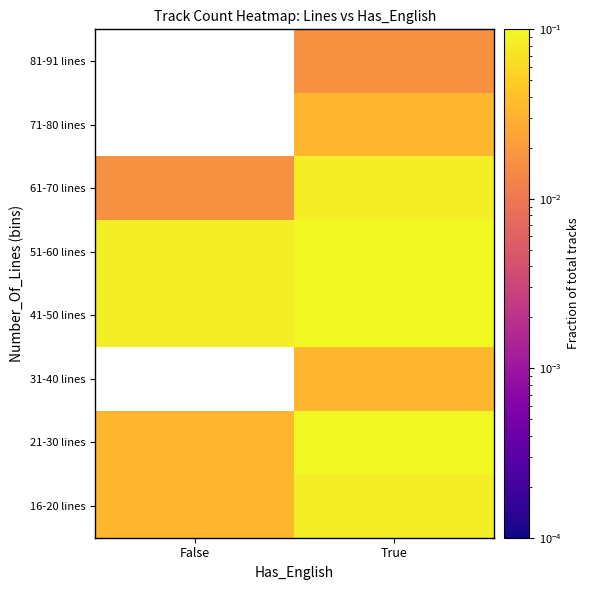

List the series in order of their peak value, lowest first.

16-20 lines, 21-30 lines, 31-40 lines, 61-70 lines, 51-60 lines, 41-50 lines, 71-80 lines, 81-91 lines